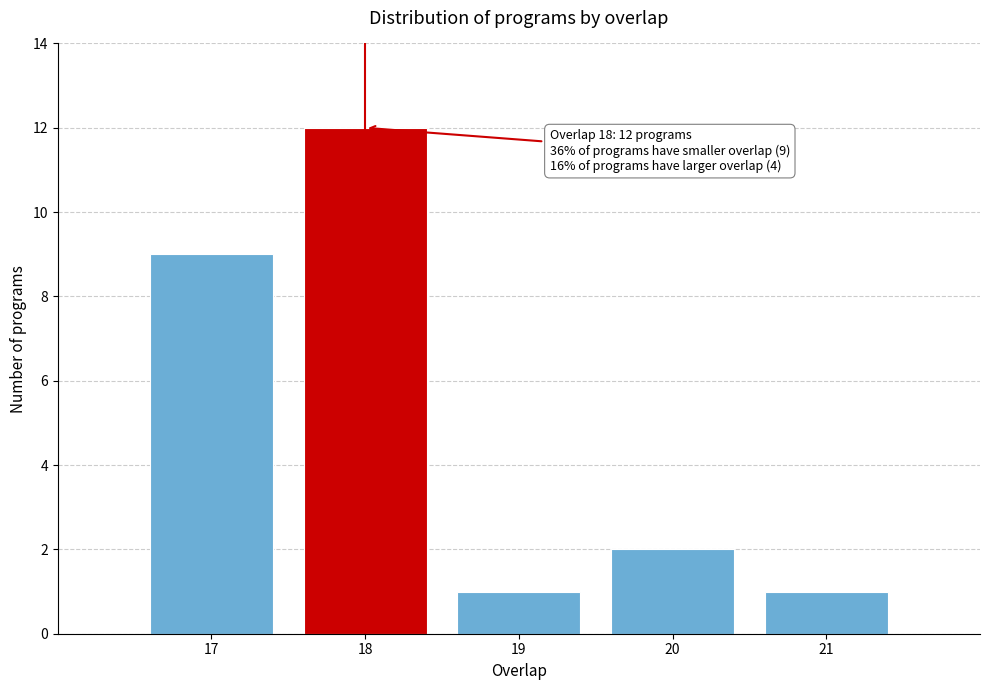

Reading left to right, extract all data points from this chart.

17=9	18=12	19=1	20=2	21=1